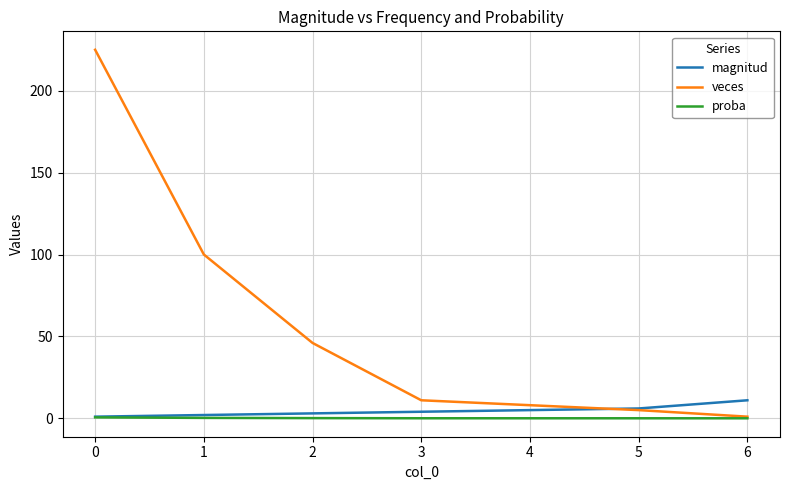

Which series has the widest spread of values?

veces